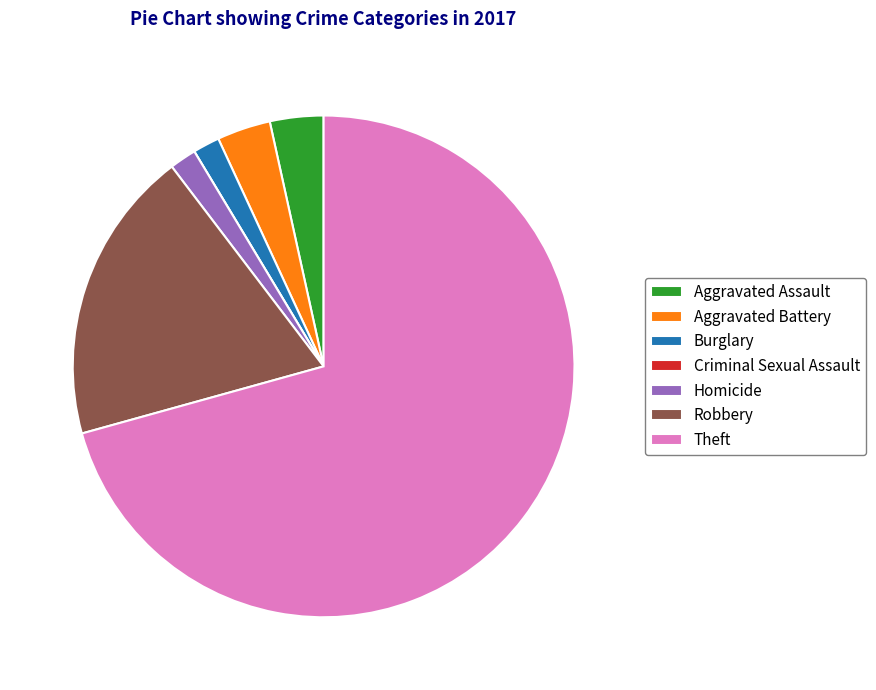

Does Burglary account for over 50% of the chart?

No